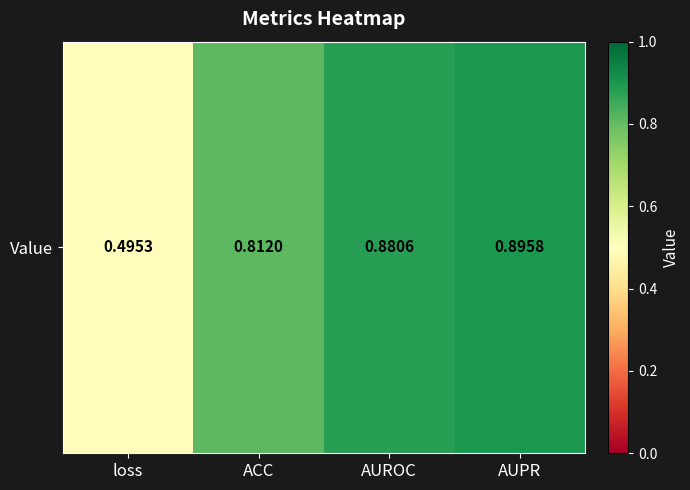

What is the difference between the maximum and second lowest values?

0.1